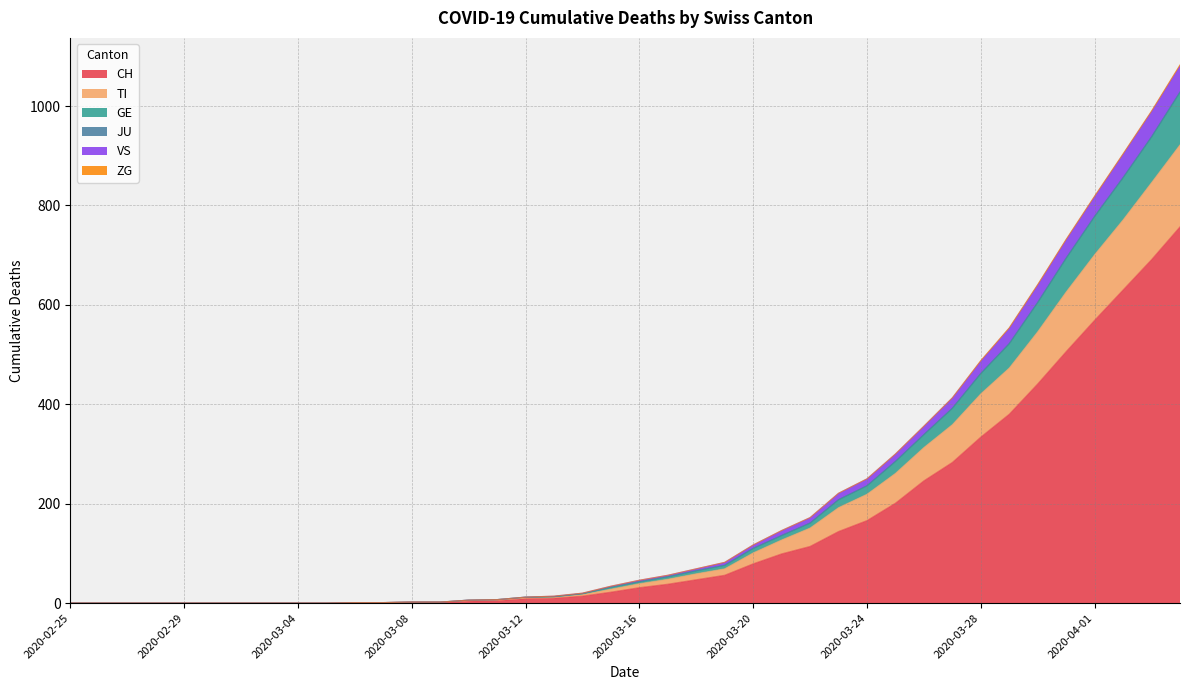

What position from the left is 2020-03-29?

34